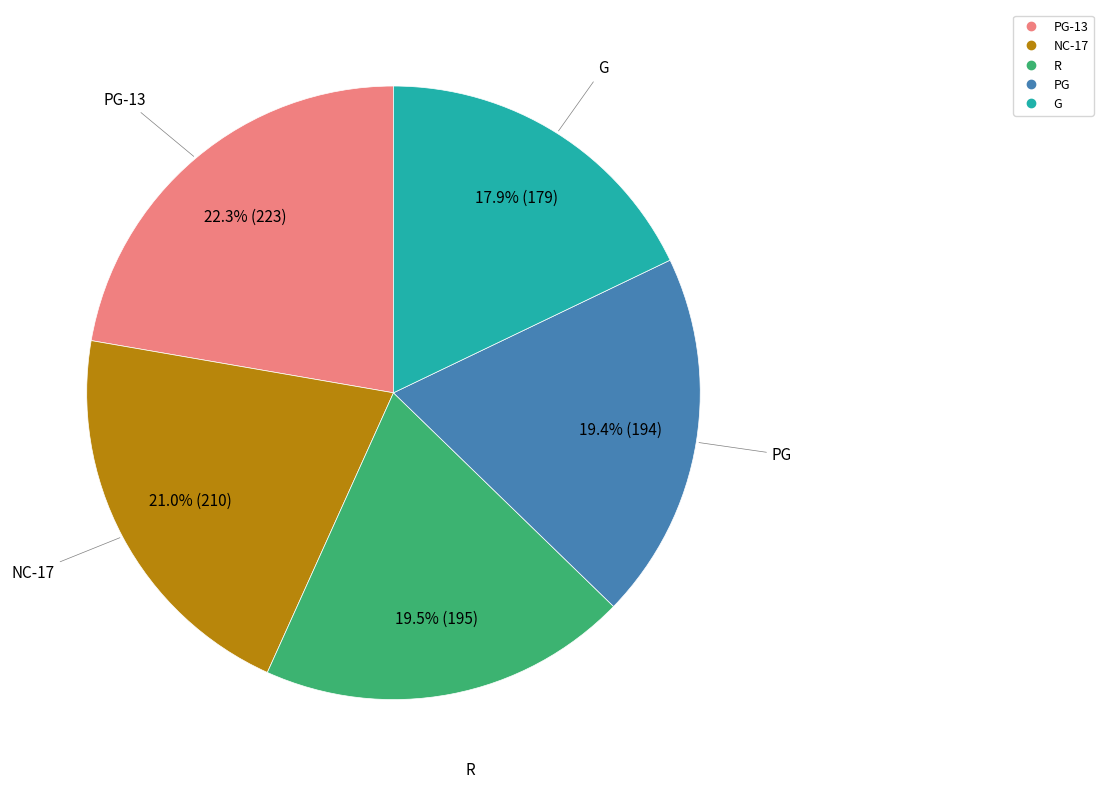

To the nearest percent, what is the difference between the largest and smallest slice percentages?

4%